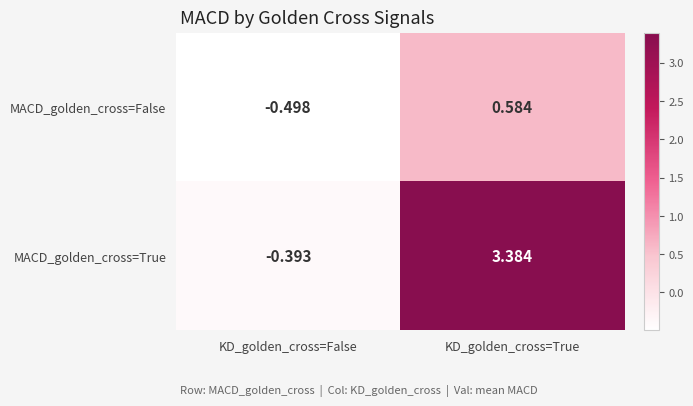

Which series changed the most between KD_golden_cross=False and KD_golden_cross=True?

MACD_golden_cross=True